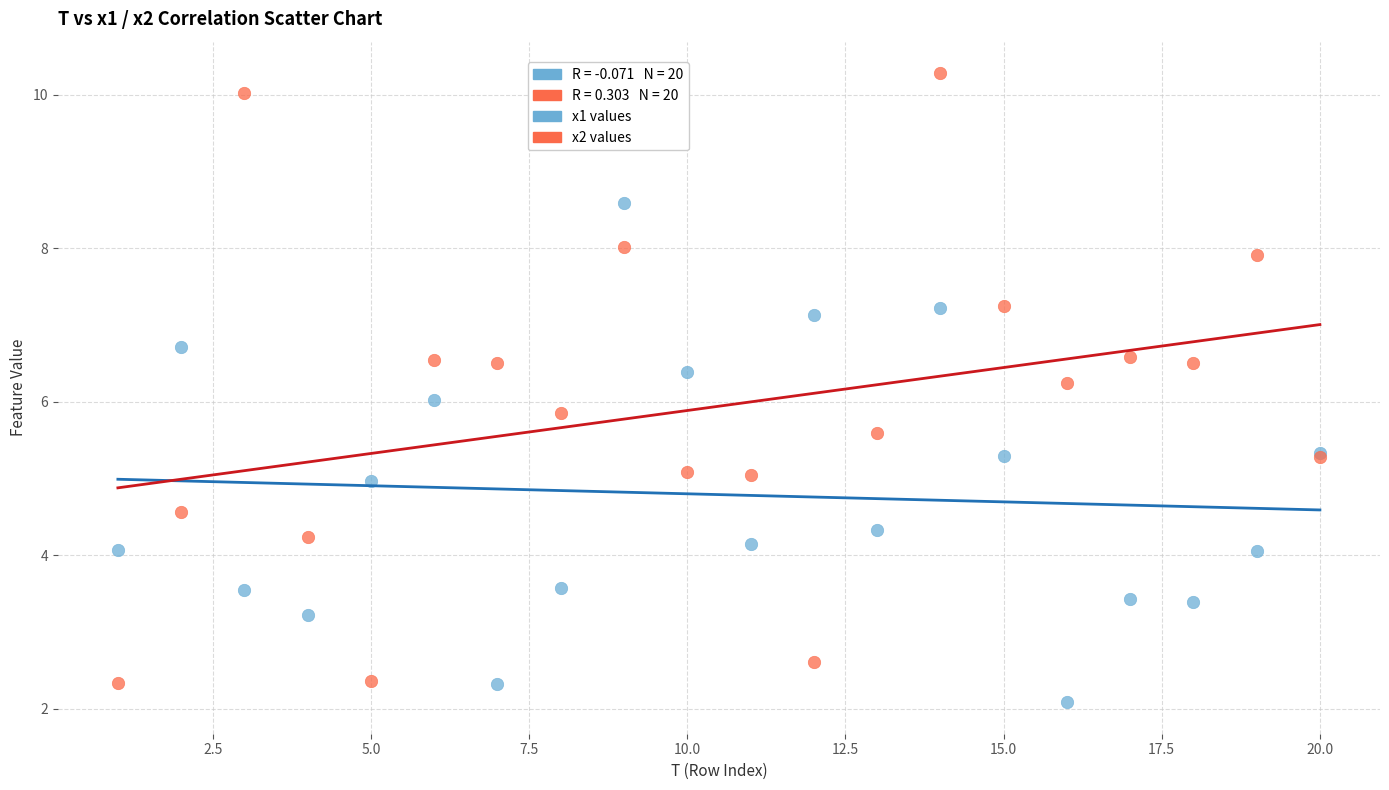

Which series reaches the maximum Y coordinate?

x2 values